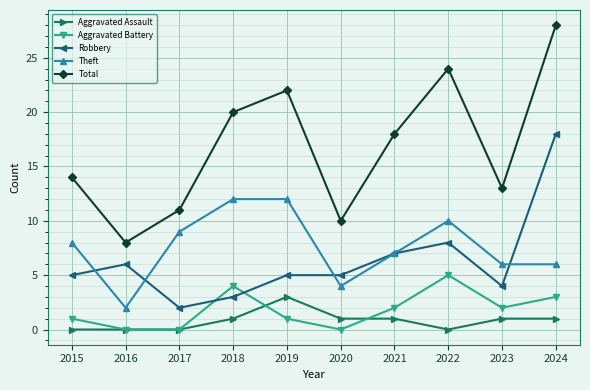

Does the chart display data point markers on the line(s)?

Yes